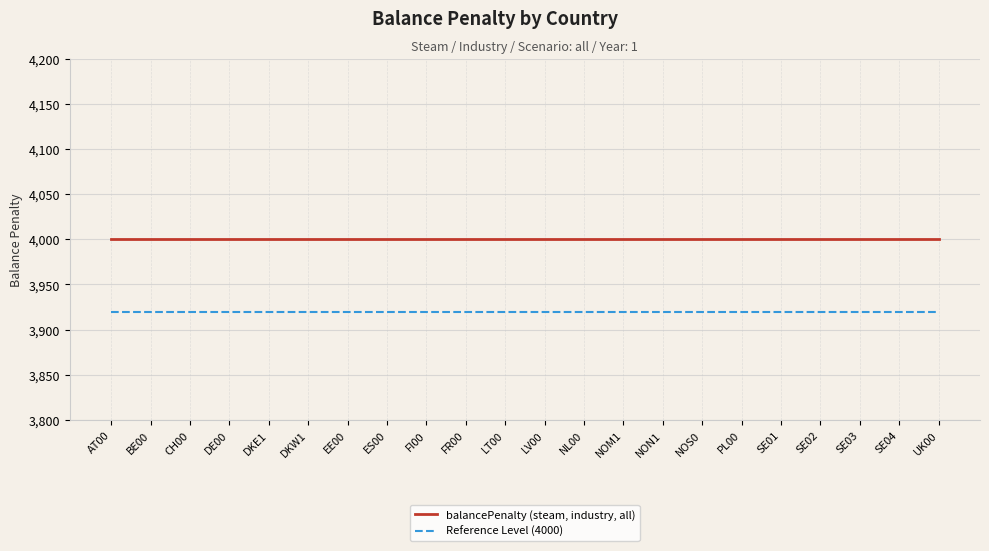

Is the value of Reference Level (4000) at LT00 greater than the value of balancePenalty (steam, industry, all) at ES00?

No